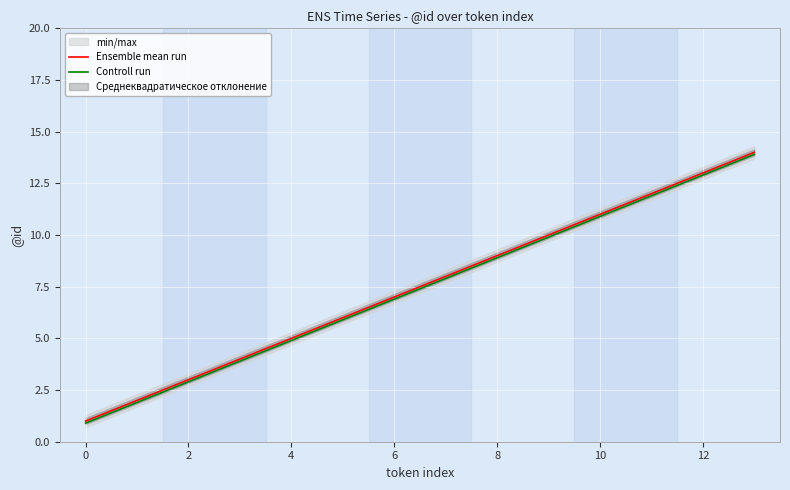

What is the maximum value for Controll run?

13.9